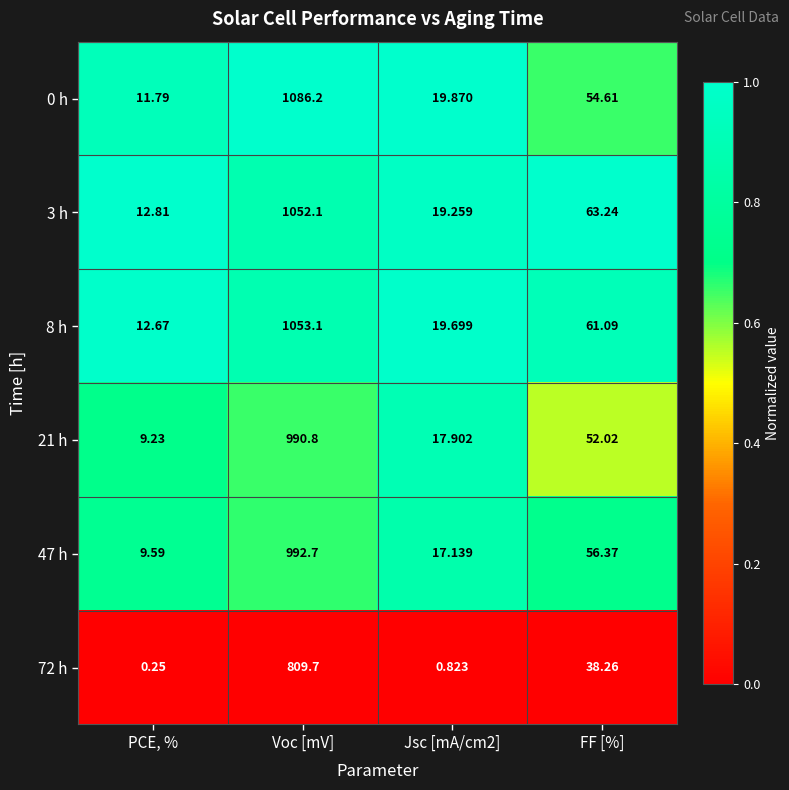

At which label does 47 h first exceed 56?

Voc [mV]